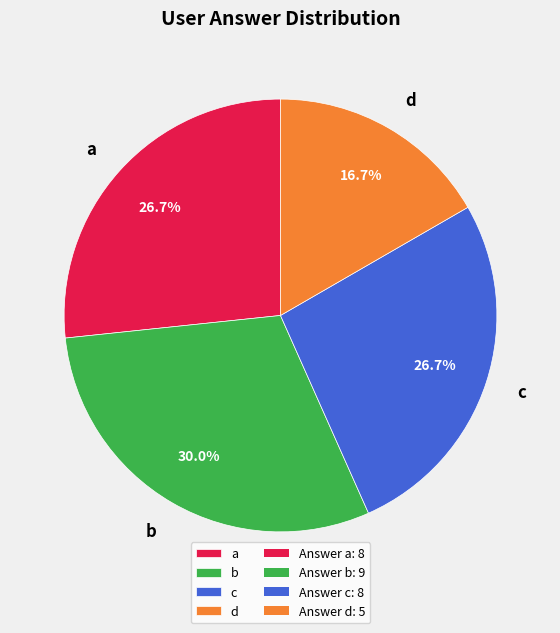

To the nearest percent, what portion does a represent?

27%